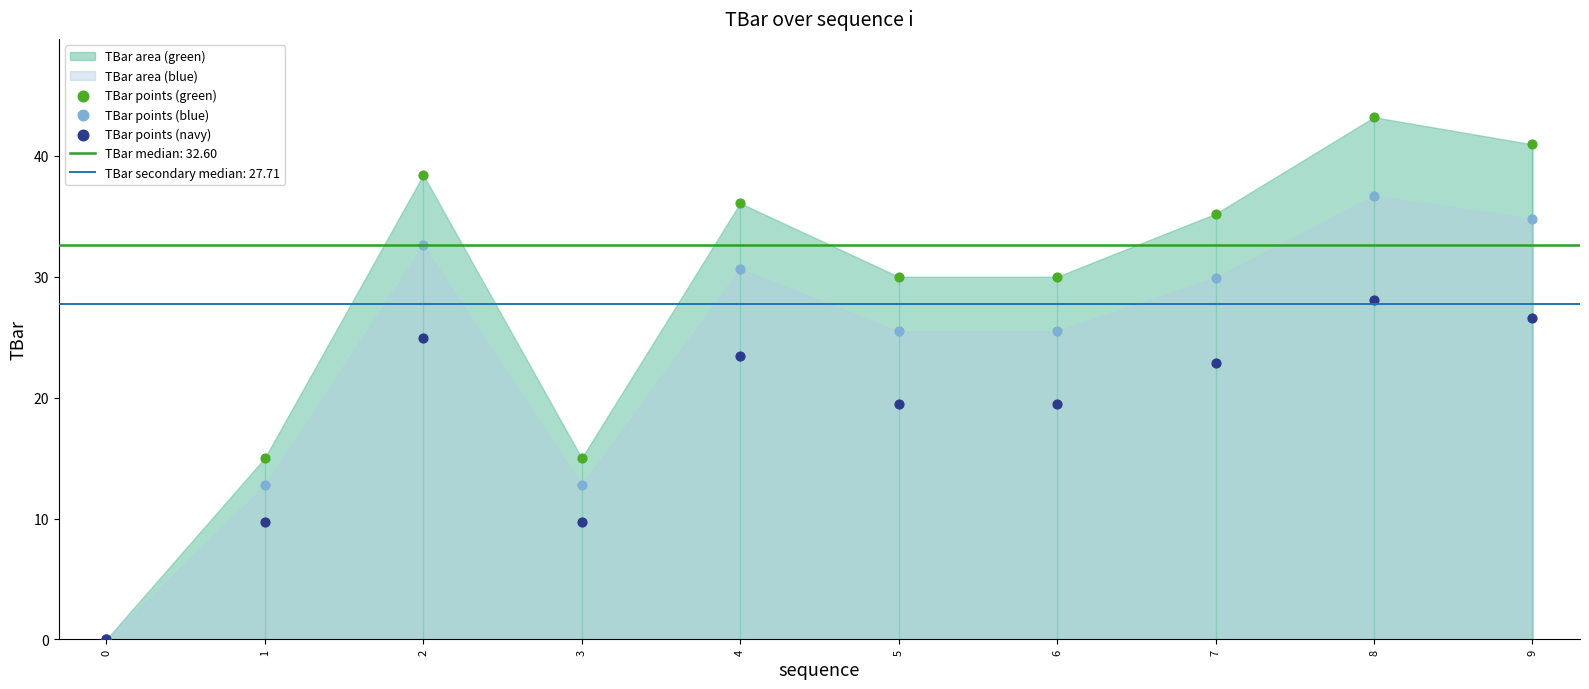

Which series reaches the maximum Y coordinate?

TBar points (green)